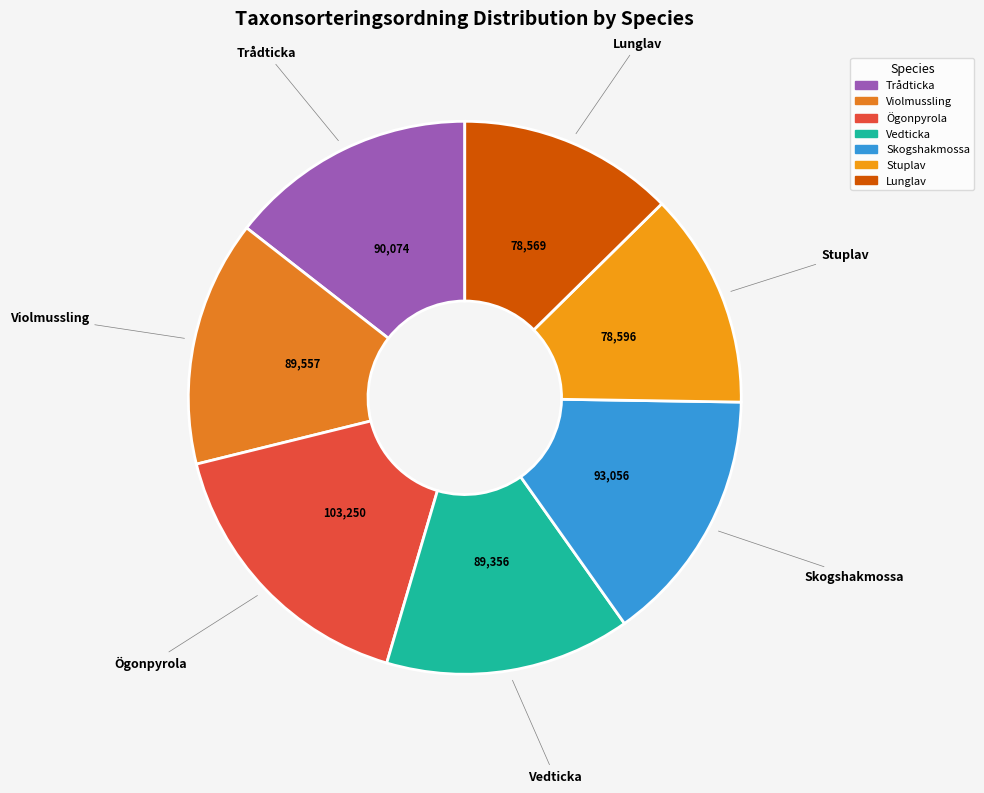

Which has a higher value, Trådticka or Ögonpyrola?

Ögonpyrola